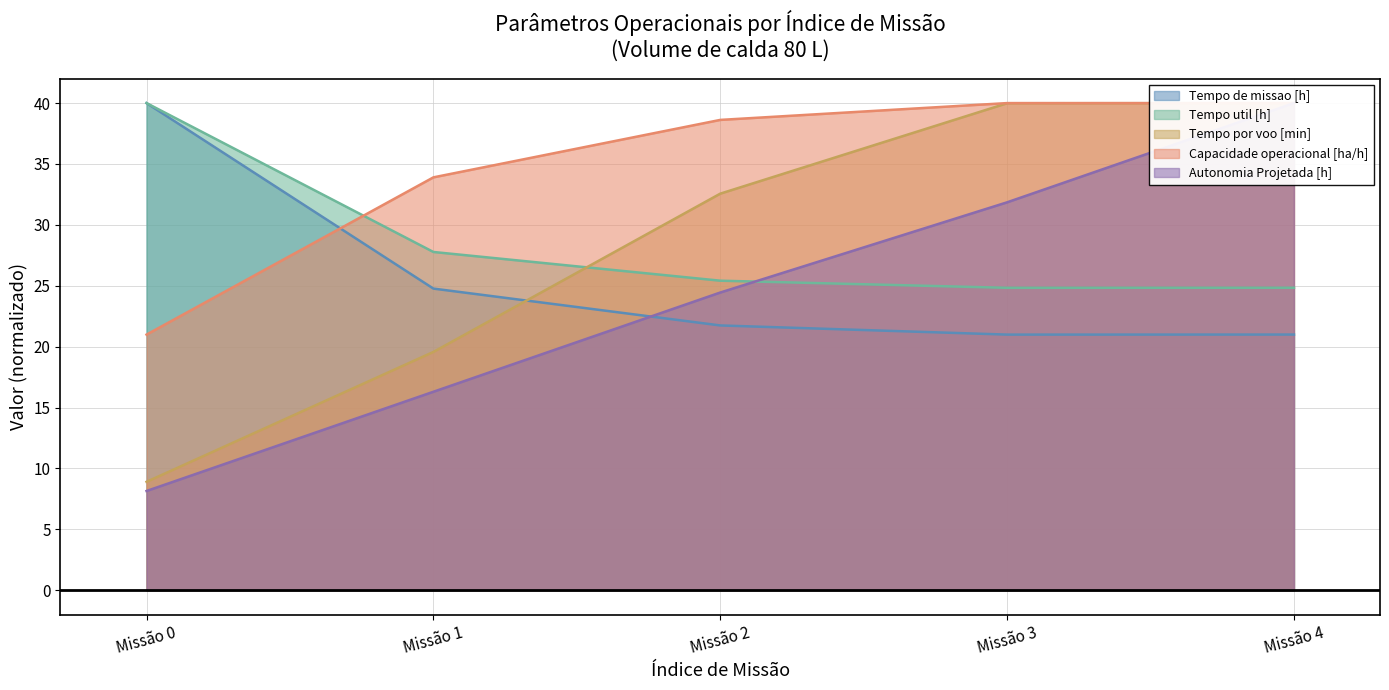

What is the value of the Tempo util [h] point at the 1st from the left?

40.0